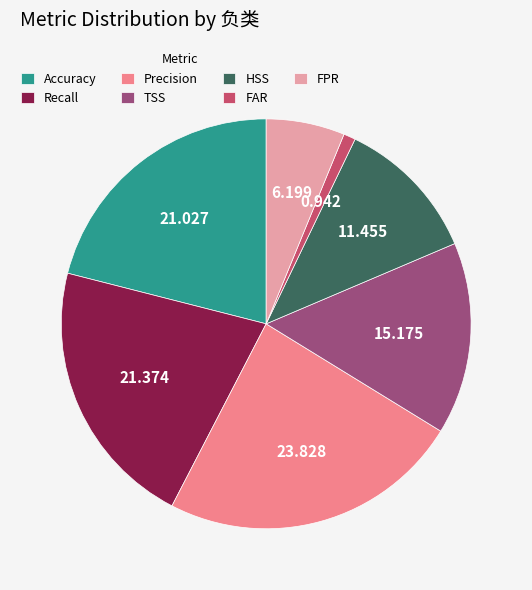

Combined, do HSS and Recall account for over 50%?

No